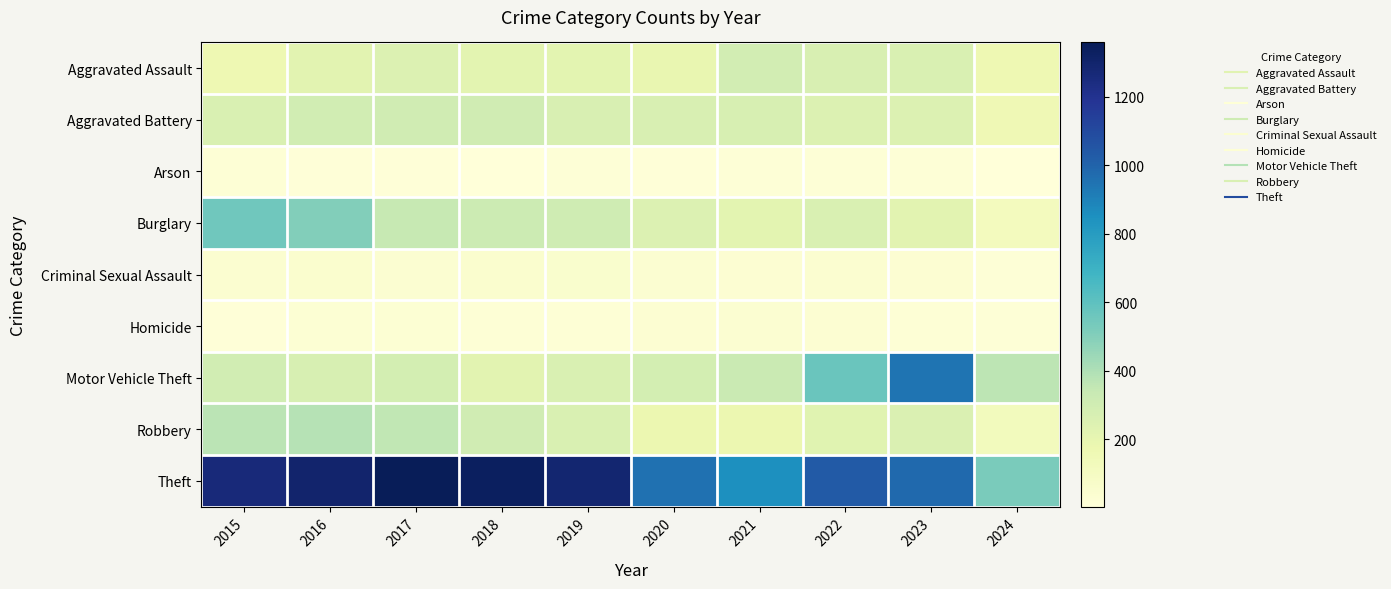

At how many categories does at least one series exceed 1001?

6